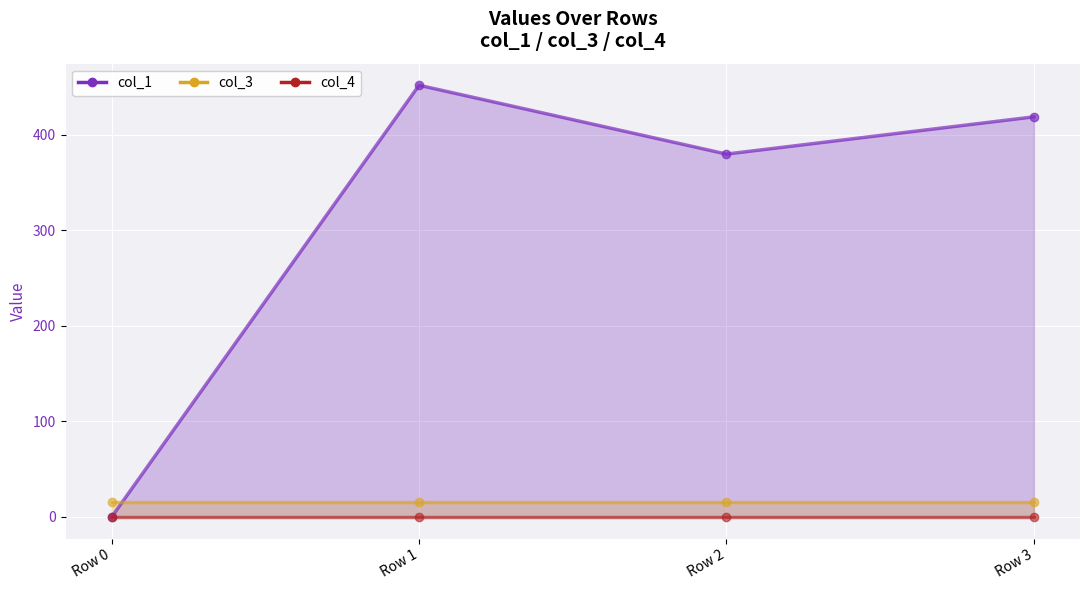

Reading right to left, list all the values displayed in this chart.

col_1: 418.9	379.9	451.9	0.0
col_3: 16.0	16.0	16.0	16.0
col_4: 0.0	0.0	0.0	0.0